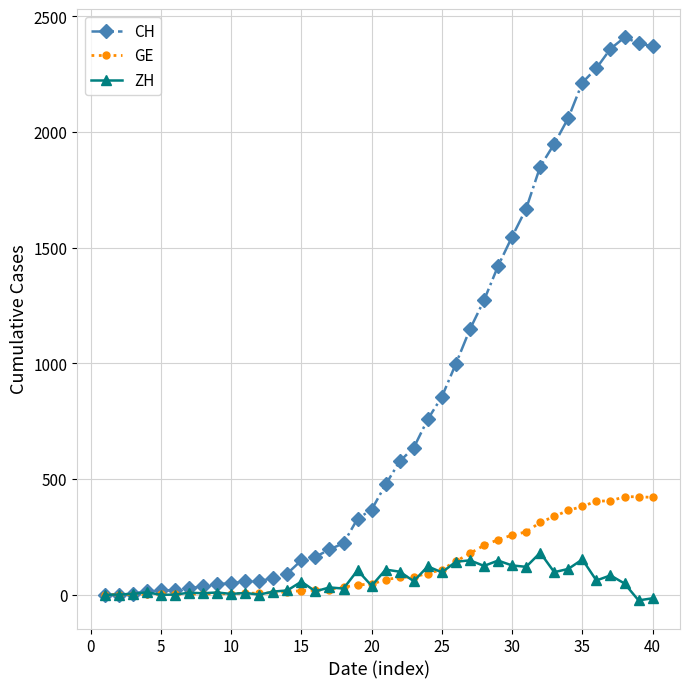

Which series has the largest total across all categories?

CH